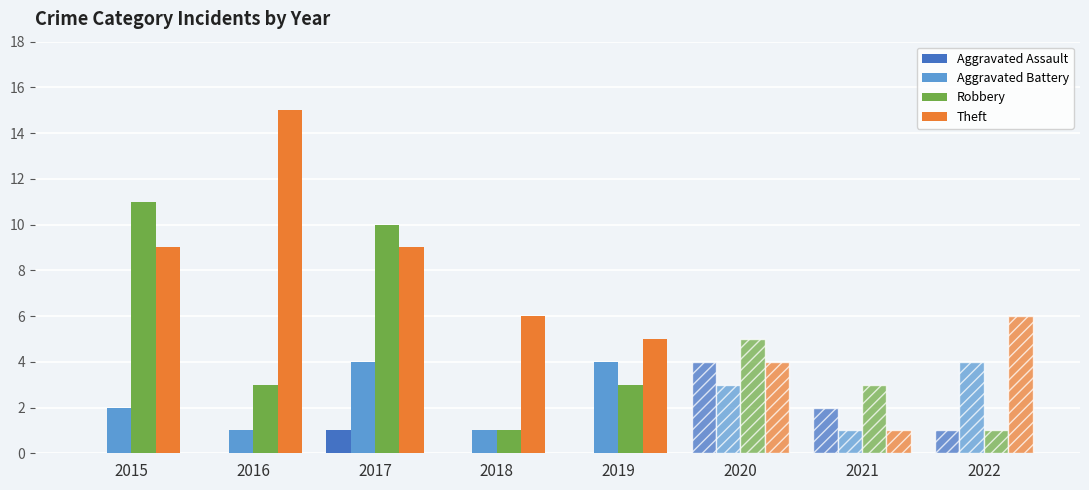

The value of Robbery at 2017 is 5. True or false?

False